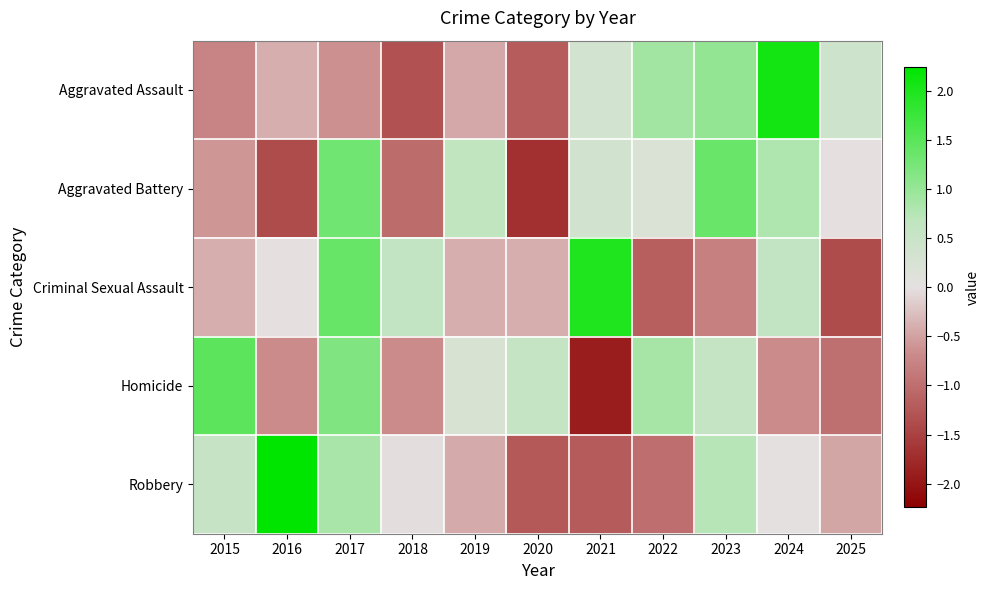

At which category does the chart reach its peak across all series?

2016